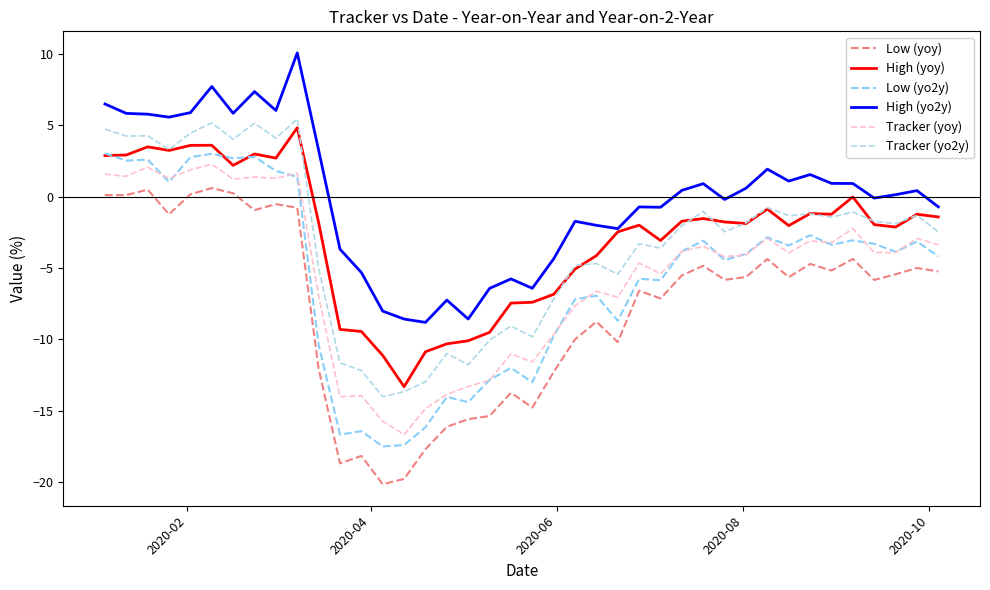

True or false: High (yo2y) and Low (yo2y) cross at least once.

False